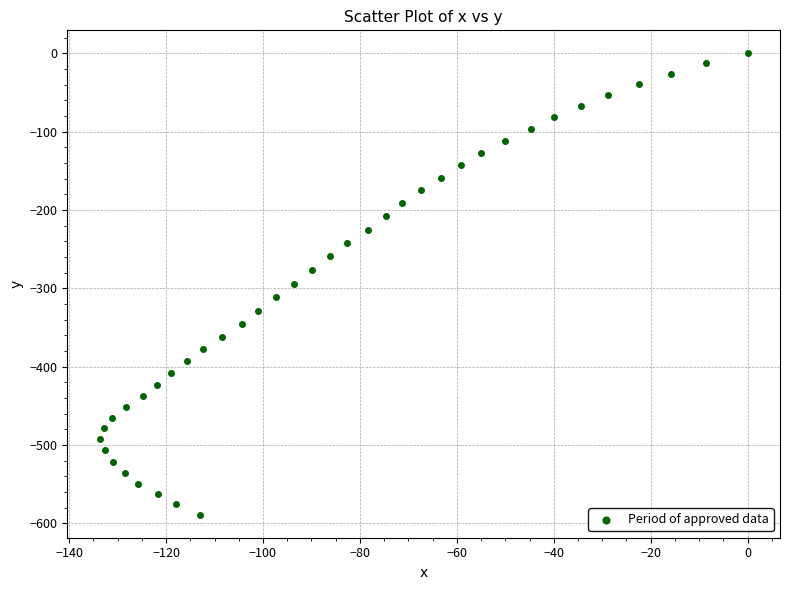

What is the range of X values (max minus min)?

133.7